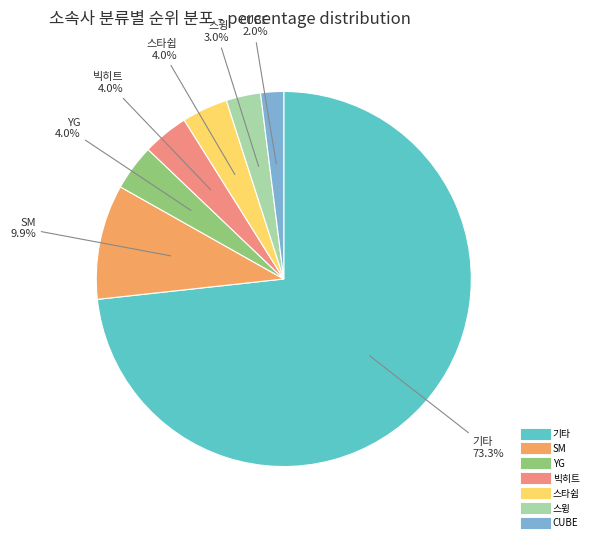

Count the number of slices in the pie.

7